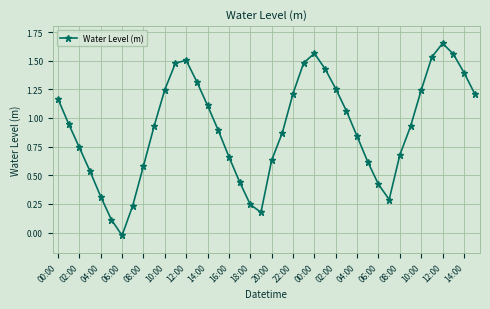

What is the sum of all values?

36.5